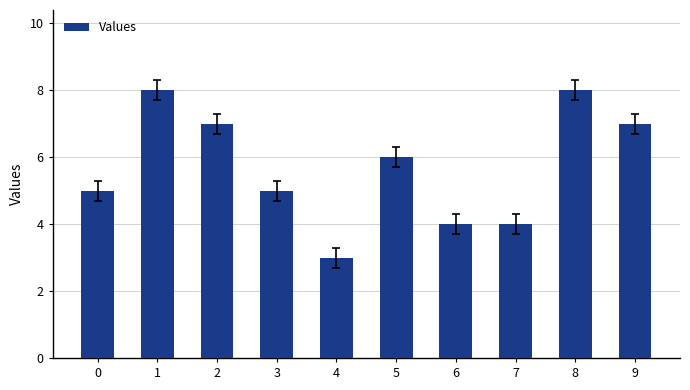

Between 2 and 0, which is larger?

2